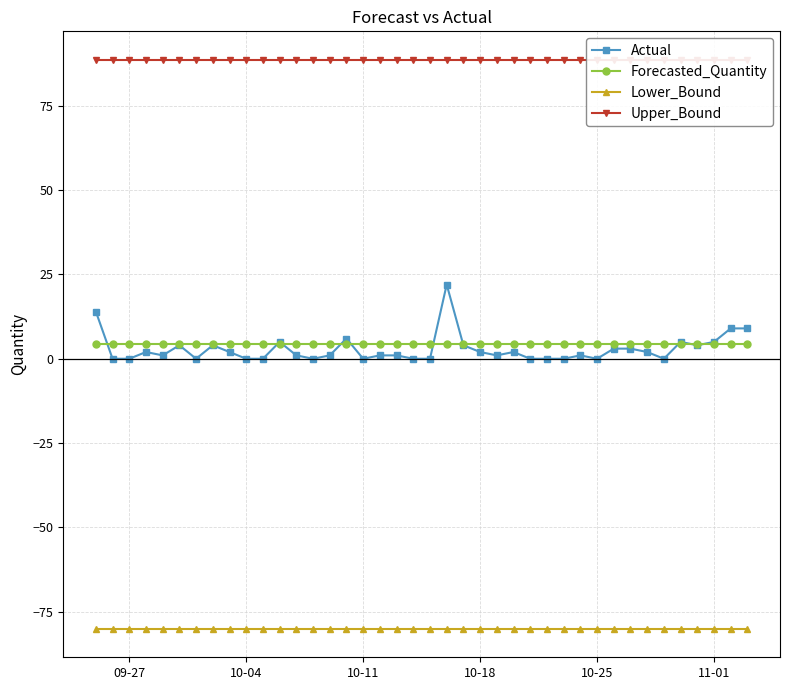

True or false: Lower_Bound and Forecasted_Quantity cross at least once.

False